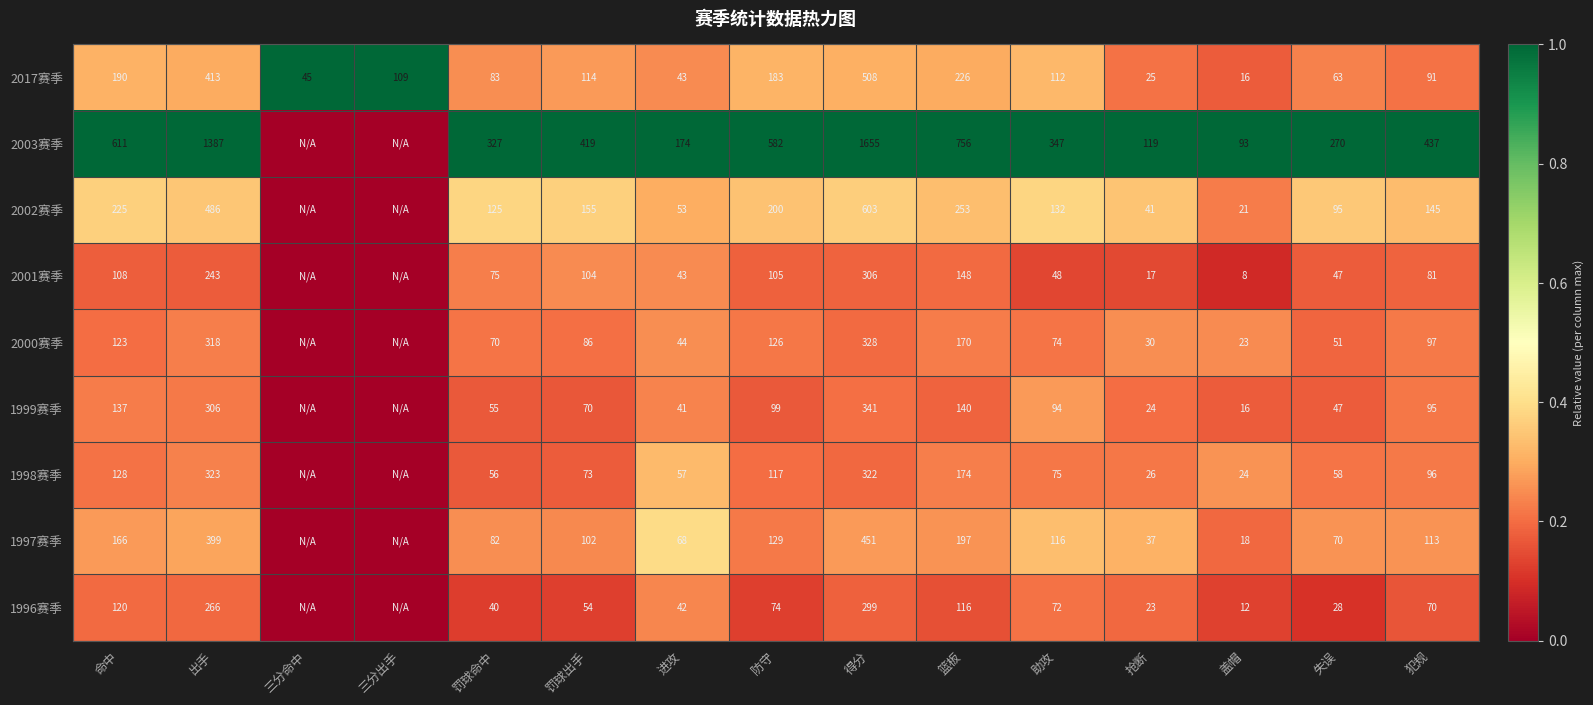

At how many categories does at least one series exceed 0?

15